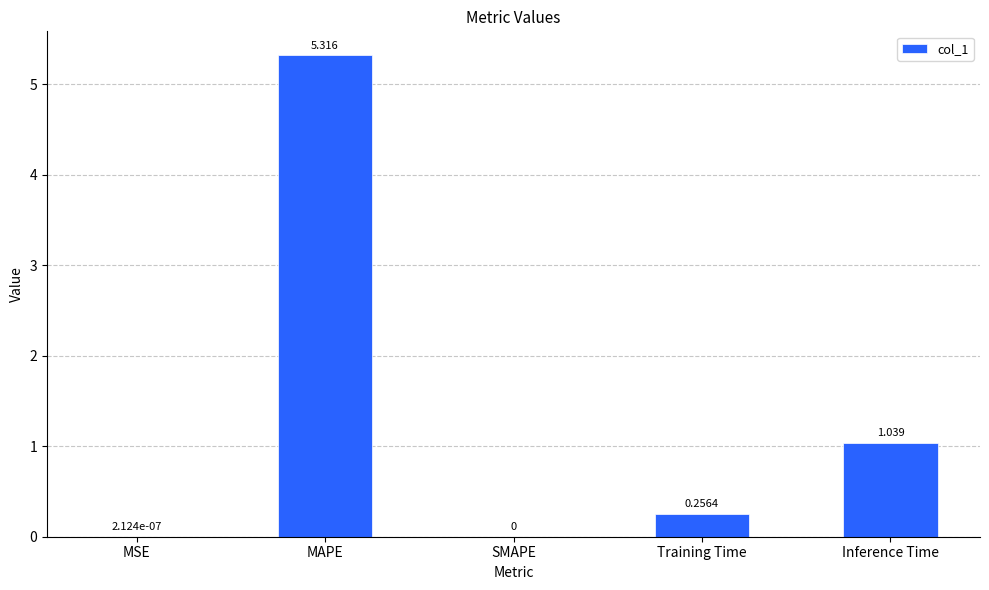

What is the greatest value displayed?

5.3